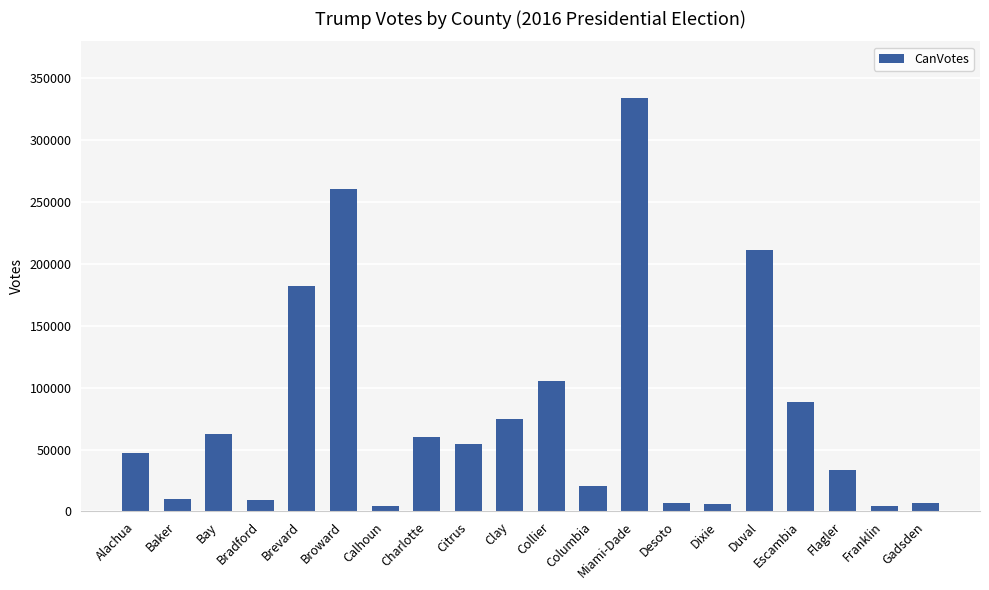

True or false: the data shows 325216 at Duval.

False